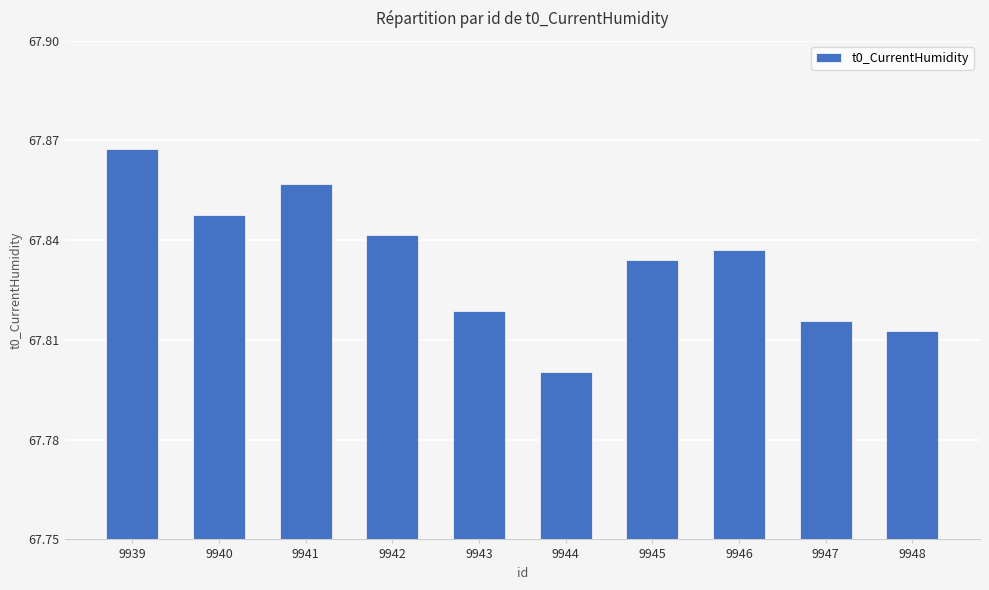

Count the values in the range 67 to 68.

10